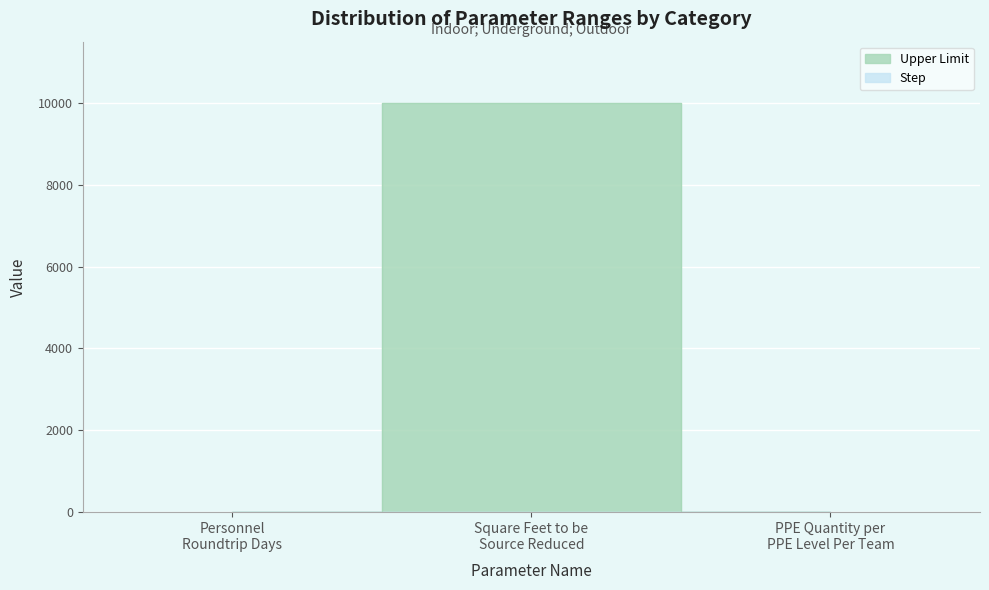

List the labels in order of value, smallest first.

Personnel Roundtrip Days, PPE Quantity per PPE Level Per Team, Square Feet to be Source Reduced